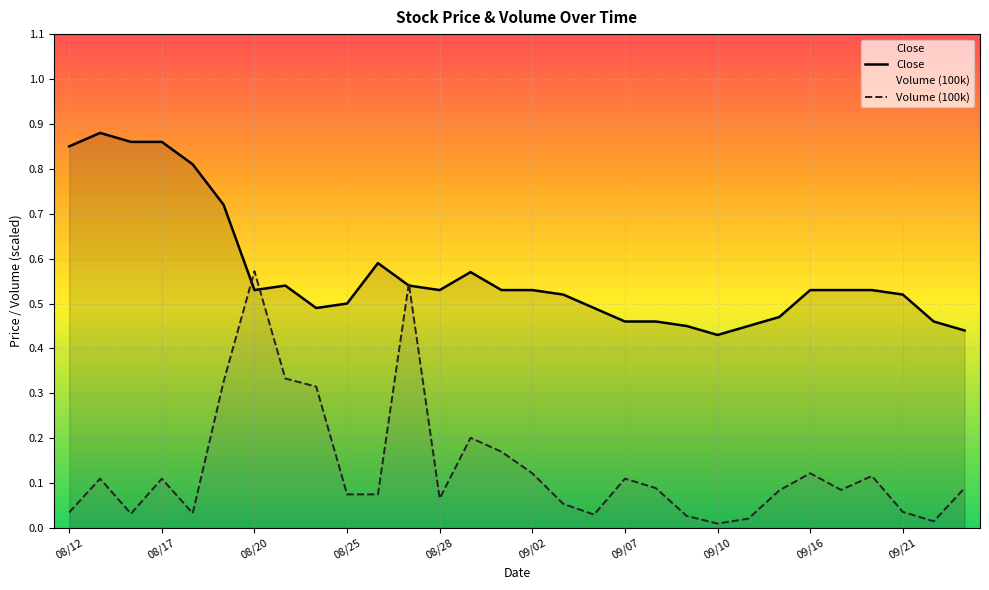

Reading left to right, list all the values displayed in this chart.

Close: 08/12=0.8	08/13=0.9	08/14=0.9	08/17=0.9	08/18=0.8	08/19=0.7	08/20=0.5	08/21=0.5	08/24=0.5	08/25=0.5	08/26=0.6	08/27=0.5	08/28=0.5	08/31=0.6	09/01=0.5	09/02=0.5	09/03=0.5	09/04=0.5	09/07=0.5	09/08=0.5	09/09=0.5	09/10=0.4	09/14=0.5	09/15=0.5	09/16=0.5	09/17=0.5	09/18=0.5	09/21=0.5	09/22=0.5	09/24=0.4
Volume (100k): 08/12=0.0	08/13=0.1	08/14=0.0	08/17=0.1	08/18=0.0	08/19=0.3	08/20=0.6	08/21=0.3	08/24=0.3	08/25=0.1	08/26=0.1	08/27=0.5	08/28=0.1	08/31=0.2	09/01=0.2	09/02=0.1	09/03=0.1	09/04=0.0	09/07=0.1	09/08=0.1	09/09=0.0	09/10=0.0	09/14=0.0	09/15=0.1	09/16=0.1	09/17=0.1	09/18=0.1	09/21=0.0	09/22=0.0	09/24=0.1